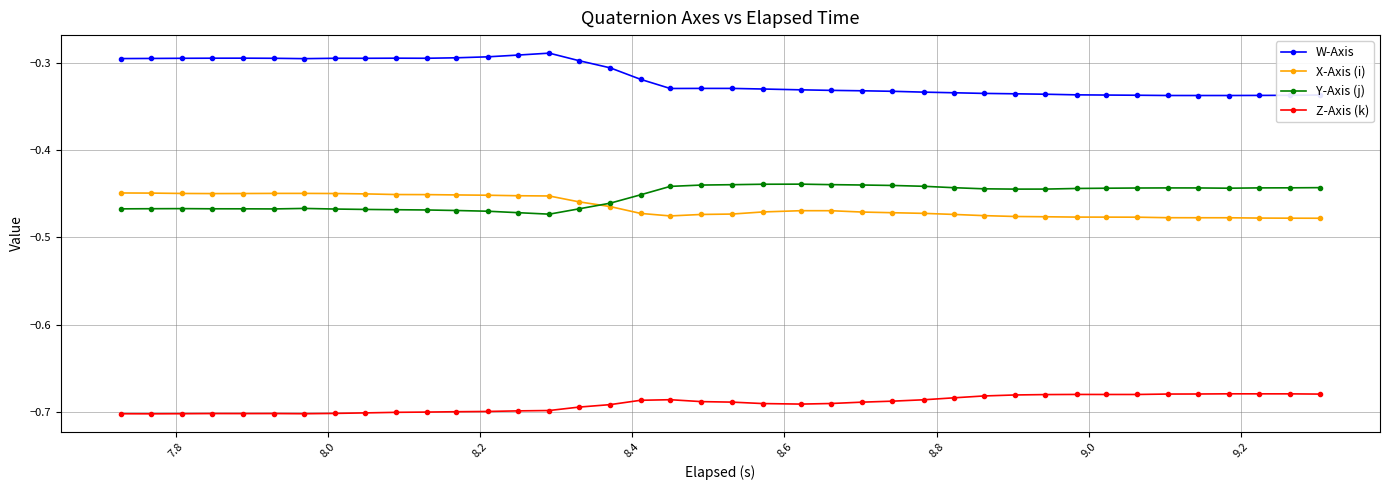

Which series has the largest total across all categories?

W-Axis